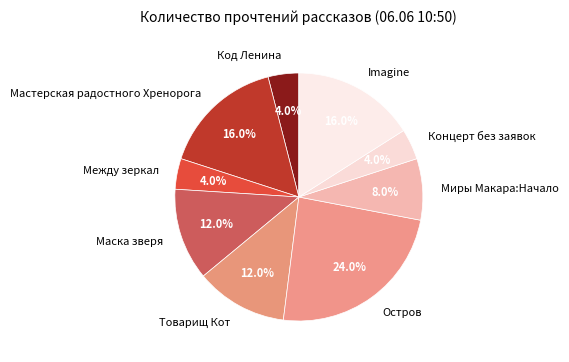

How many segments does this pie chart have?

9